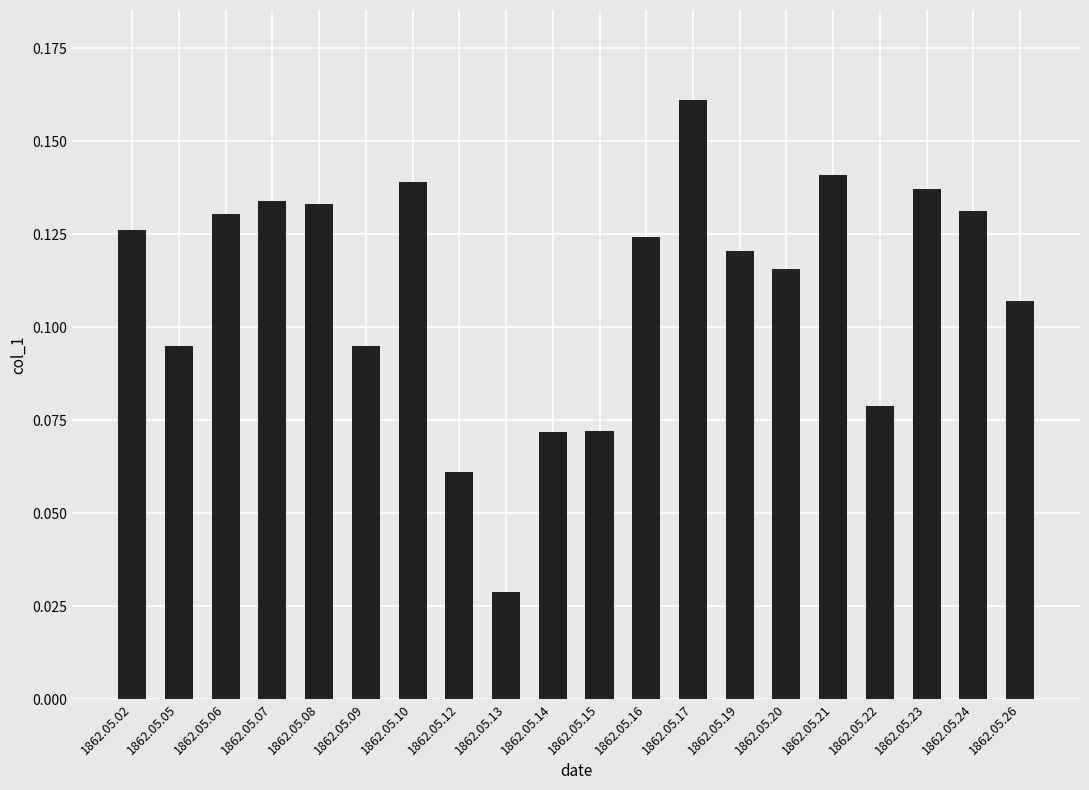

Is it true that the value at 1862.05.26 is 0.2?

False